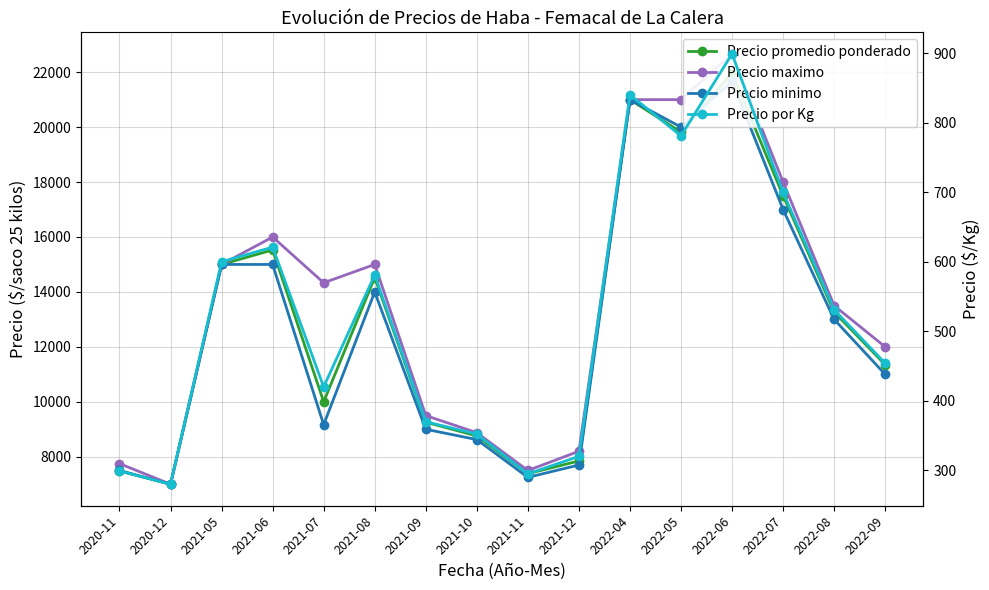

Is the value of Precio minimo at 2021-11 greater than the value of Precio promedio ponderado at 2022-04?

No